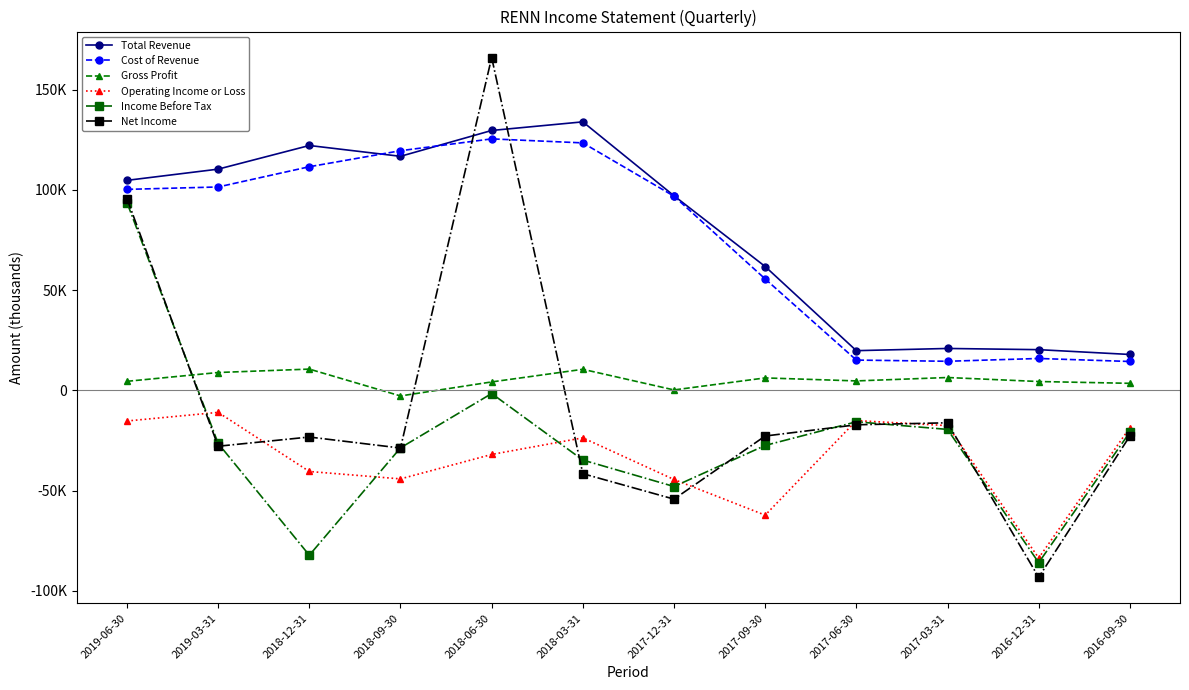

How many categories are shown in the chart?

12